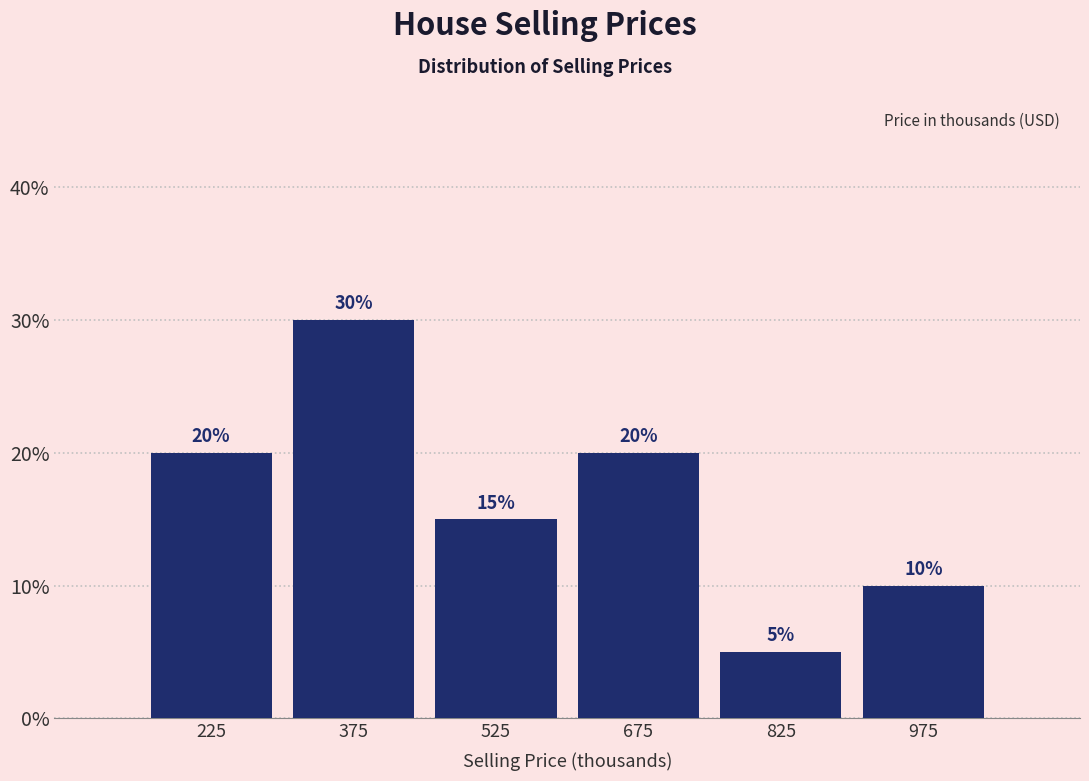

Reading left to right, list every bar in this chart as the range it spans on the x-axis followed by its height. The bar edges are not printed on the chart, so give them approximately, as read against the axis.

150 to 300: 20
300 to 450: 30
450 to 600: 15
600 to 750: 20
750 to 900: 5
900 to 1050: 10